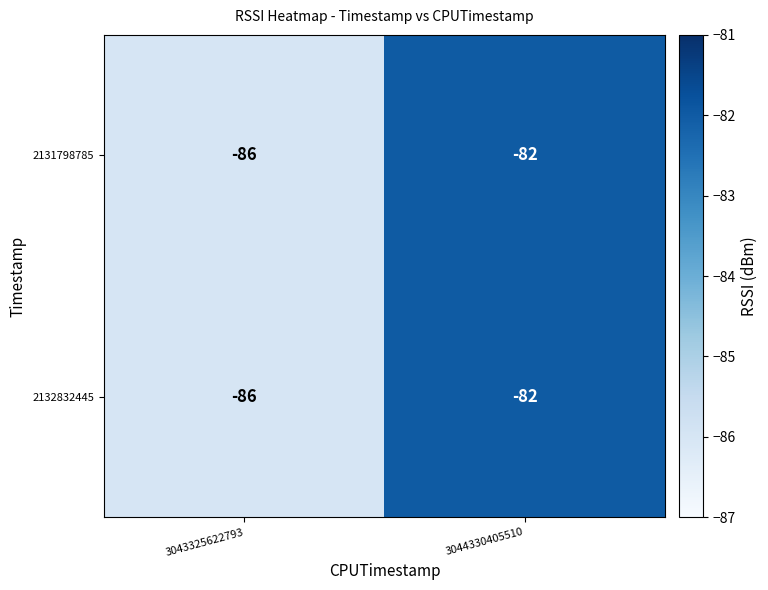

What is the total value across all series at 3043325622793?

-172